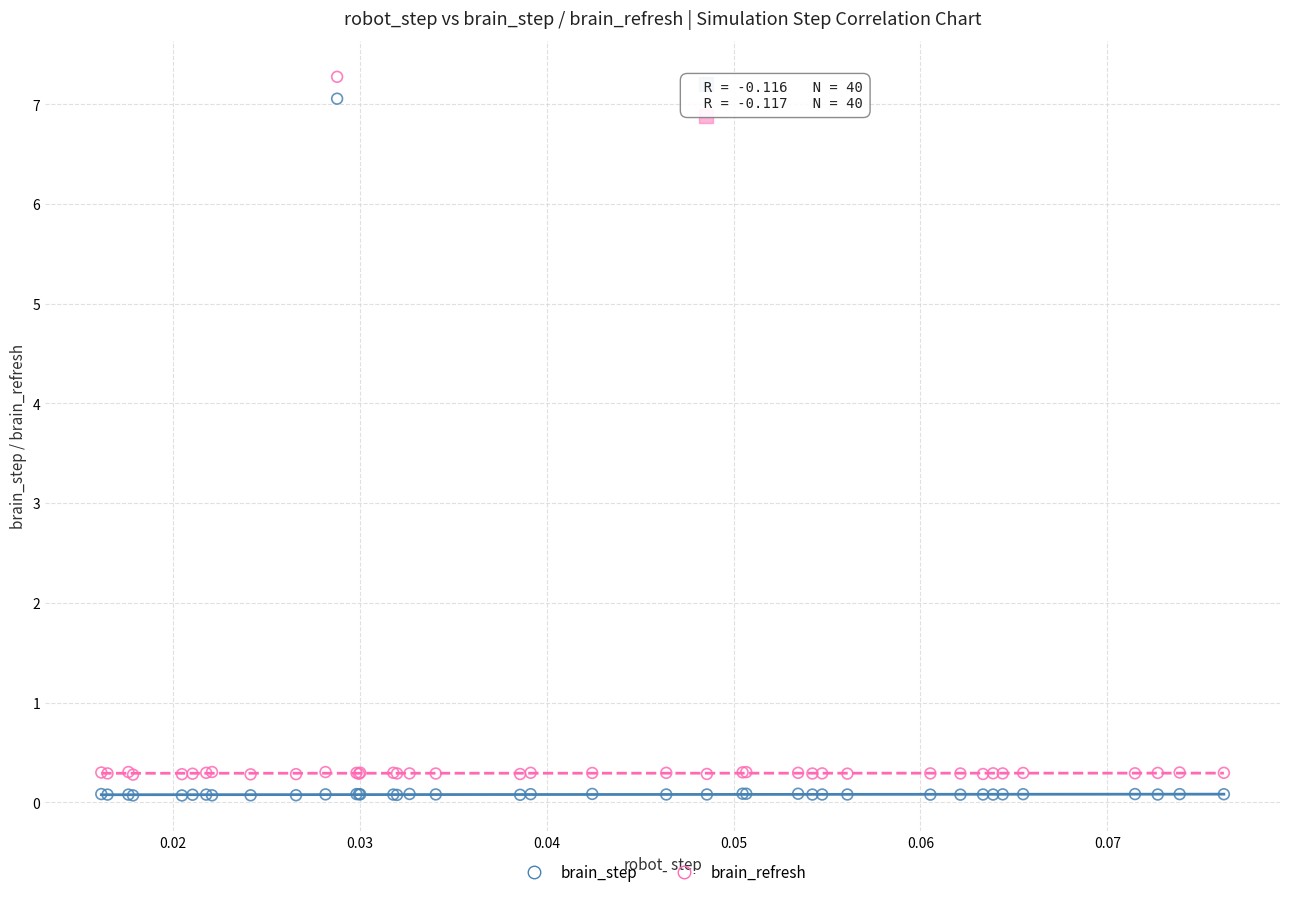

Which series reaches the maximum Y coordinate?

brain_refresh